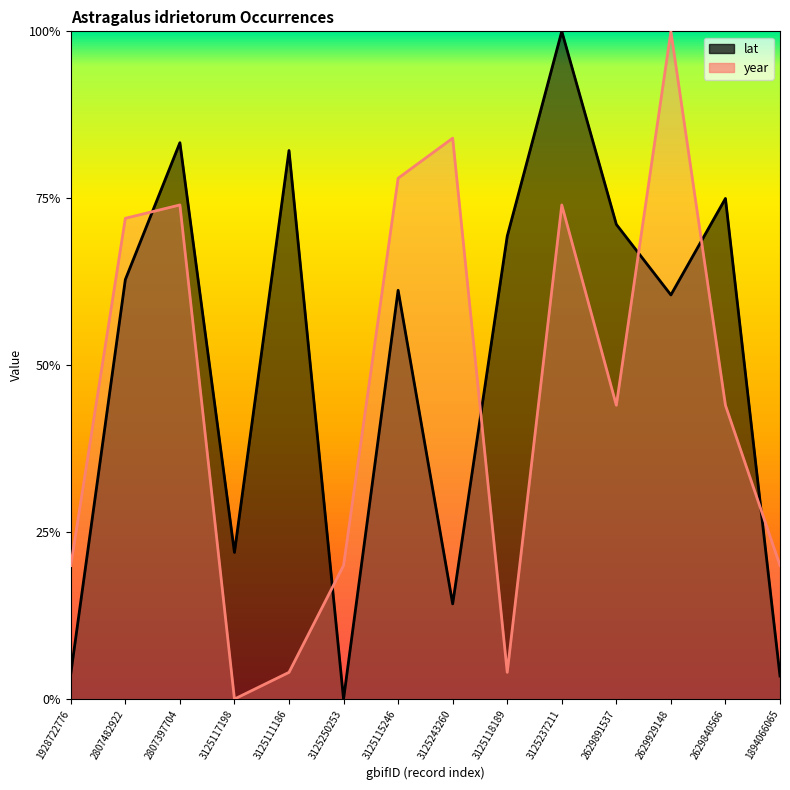

Reading right to left, extract all data points from this chart.

lat: 1894066065=0.0	2629840566=0.7	2629929148=0.6	2629891537=0.7	3125237211=1.0	3125118189=0.7	3125243260=0.1	3125115246=0.6	3125250253=0.0	3125111186=0.8	3125117198=0.2	2807397704=0.8	2807482922=0.6	1928722776=0.0
year: 1894066065=0.2	2629840566=0.4	2629929148=1.0	2629891537=0.4	3125237211=0.7	3125118189=0.0	3125243260=0.8	3125115246=0.8	3125250253=0.2	3125111186=0.0	3125117198=0.0	2807397704=0.7	2807482922=0.7	1928722776=0.2